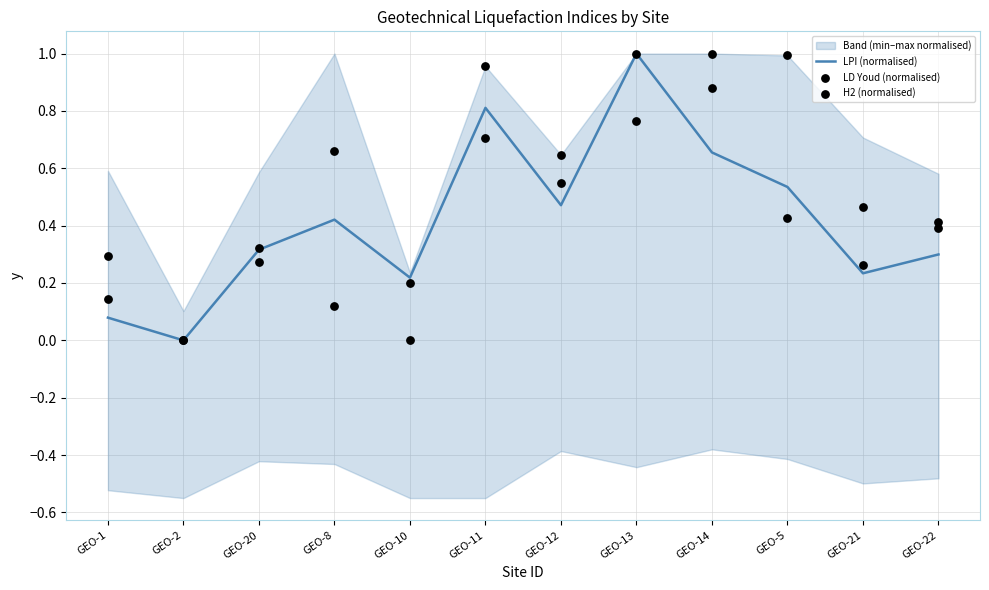

Which series has the widest spread of Y values?

LPI (normalised)